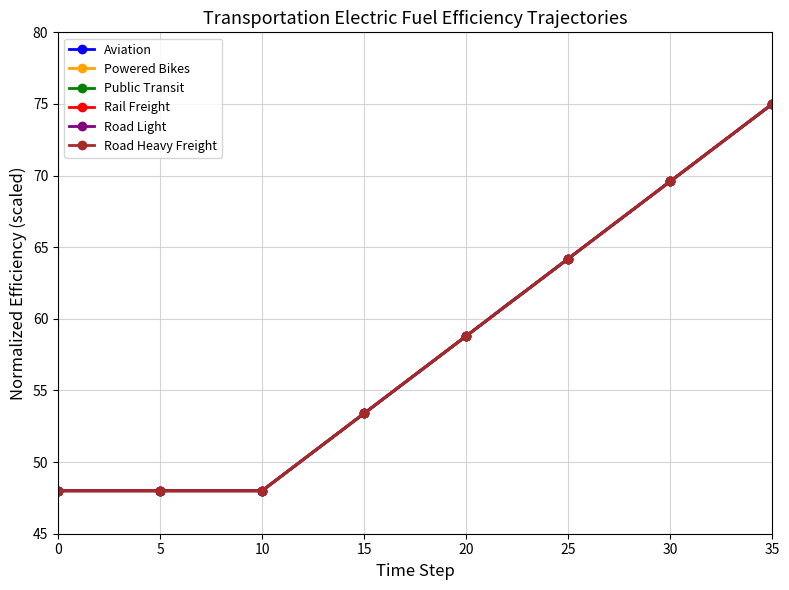

Does the chart have visible grid lines?

Yes